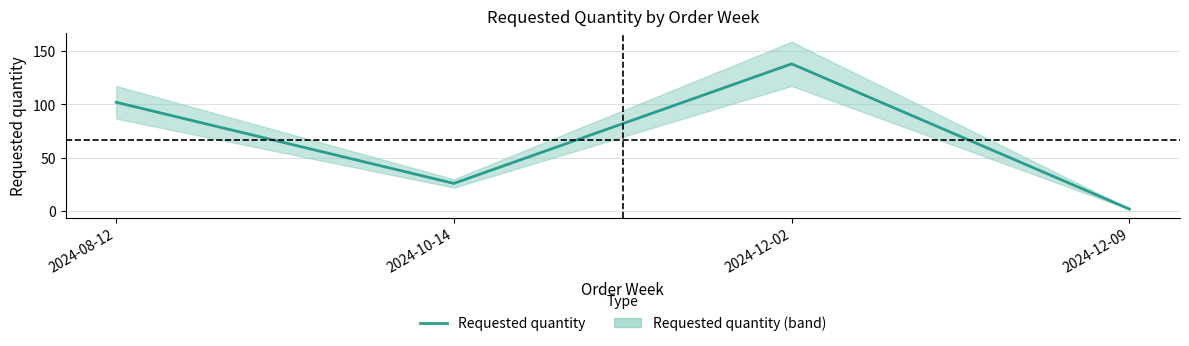

How many values exceed 102?

1